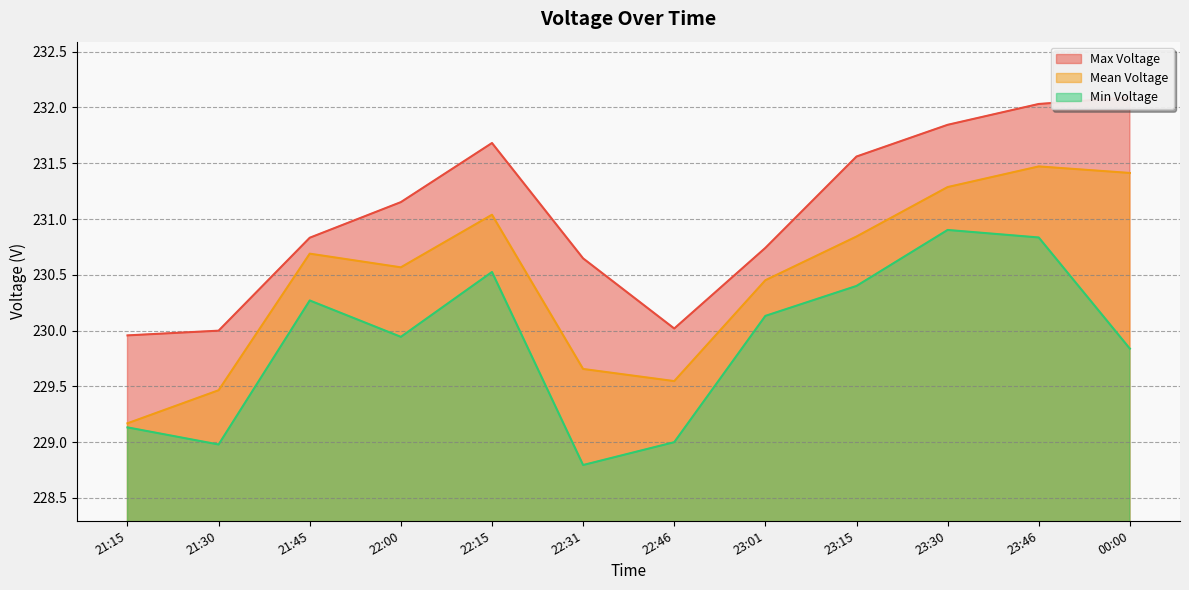

What is the total value across all series at 21:15?

688.3